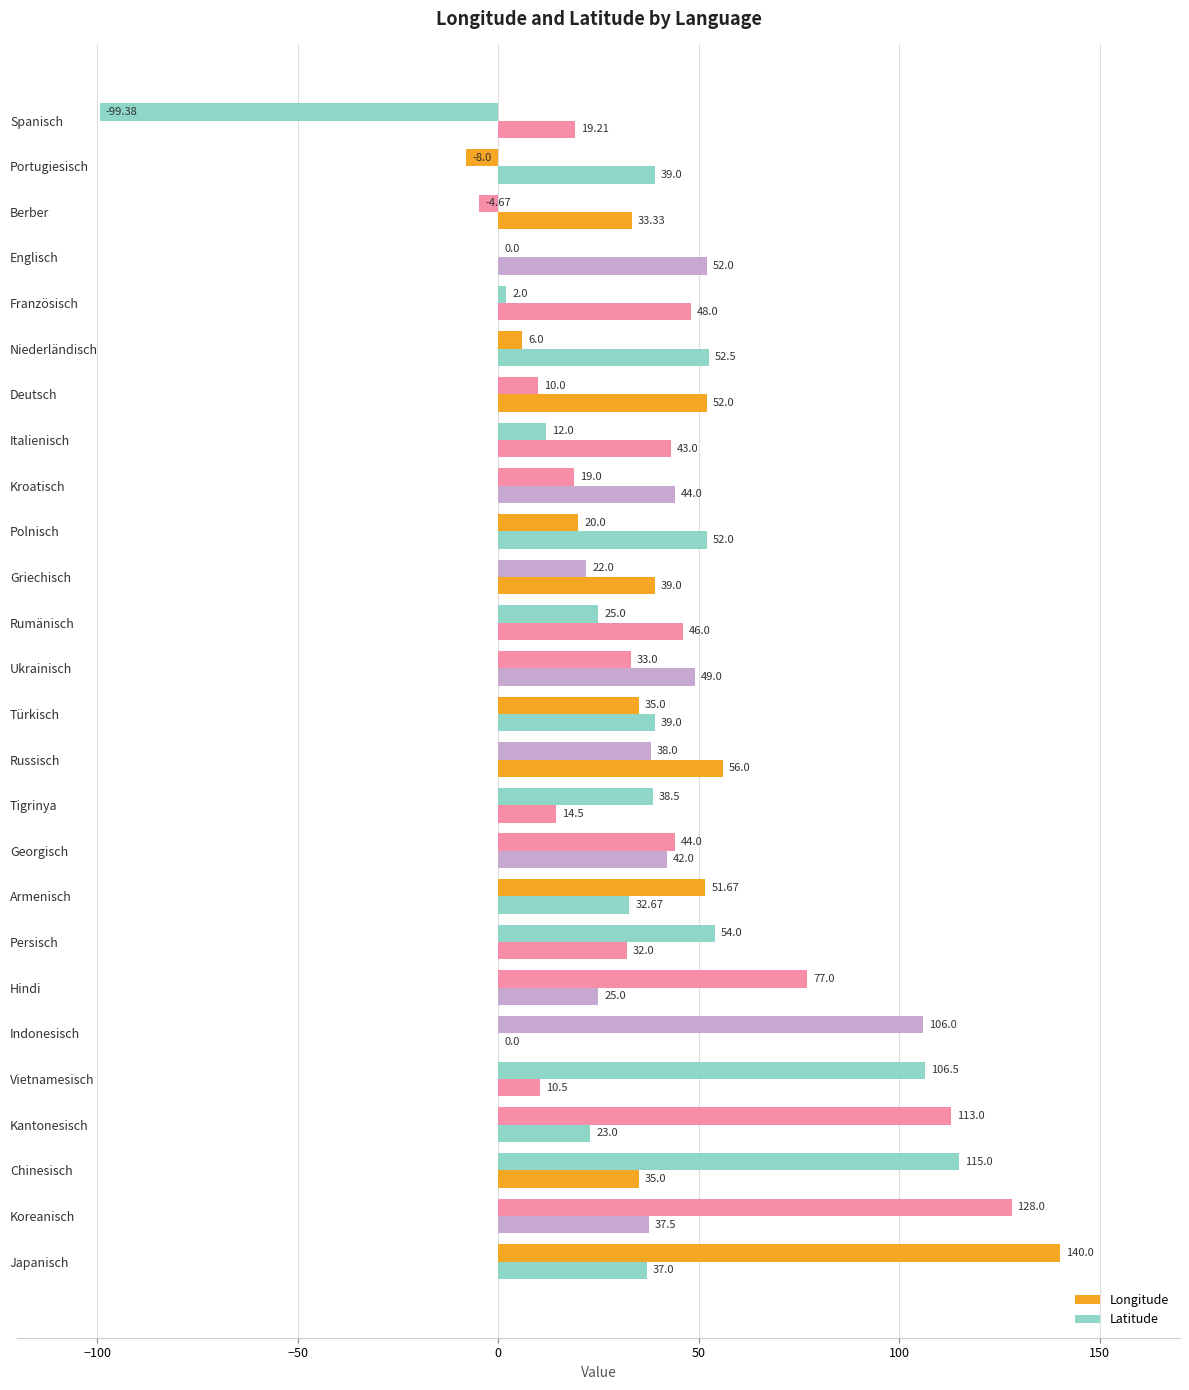

How many distinct data groups are displayed?

2